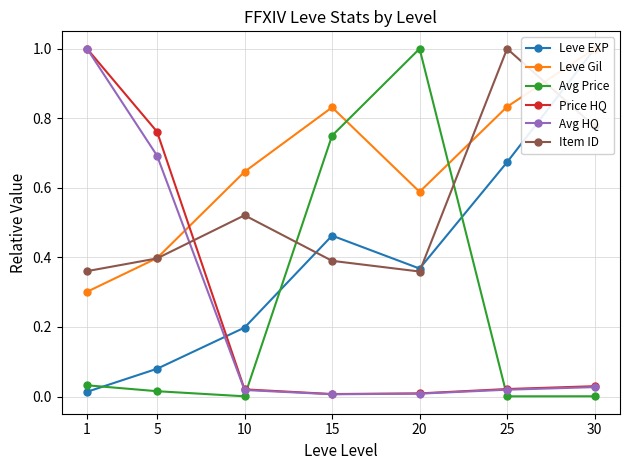

Is the value of Avg Price at 5 greater than the value of Item ID at 10?

No